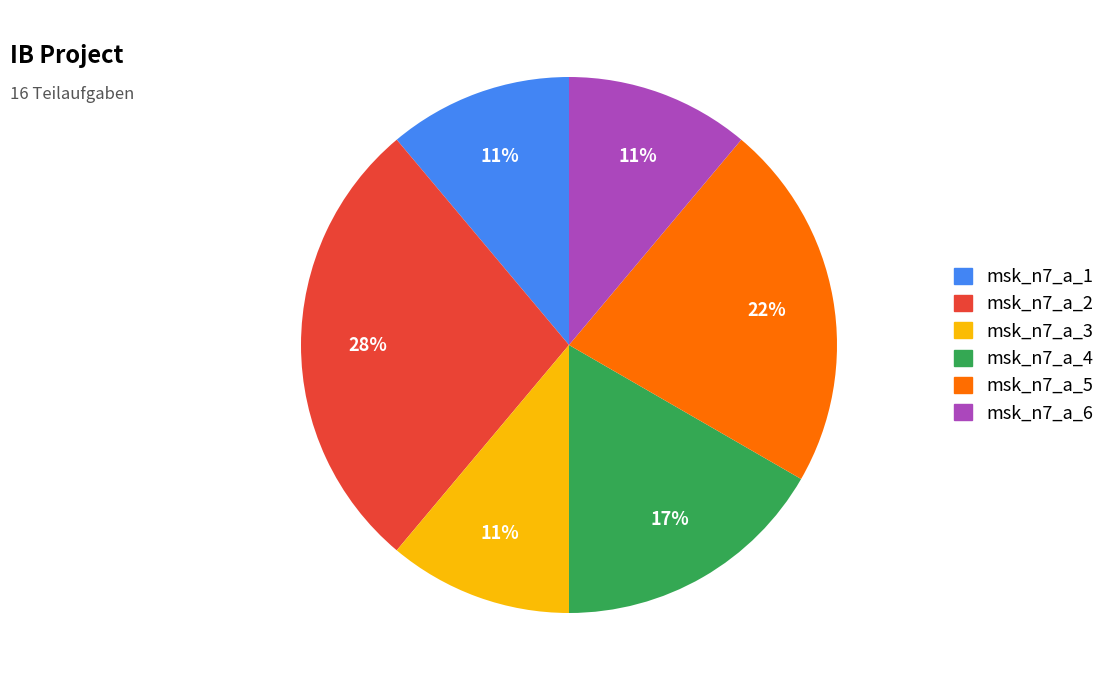

Is msk_n7_a_4 the majority of the pie?

No